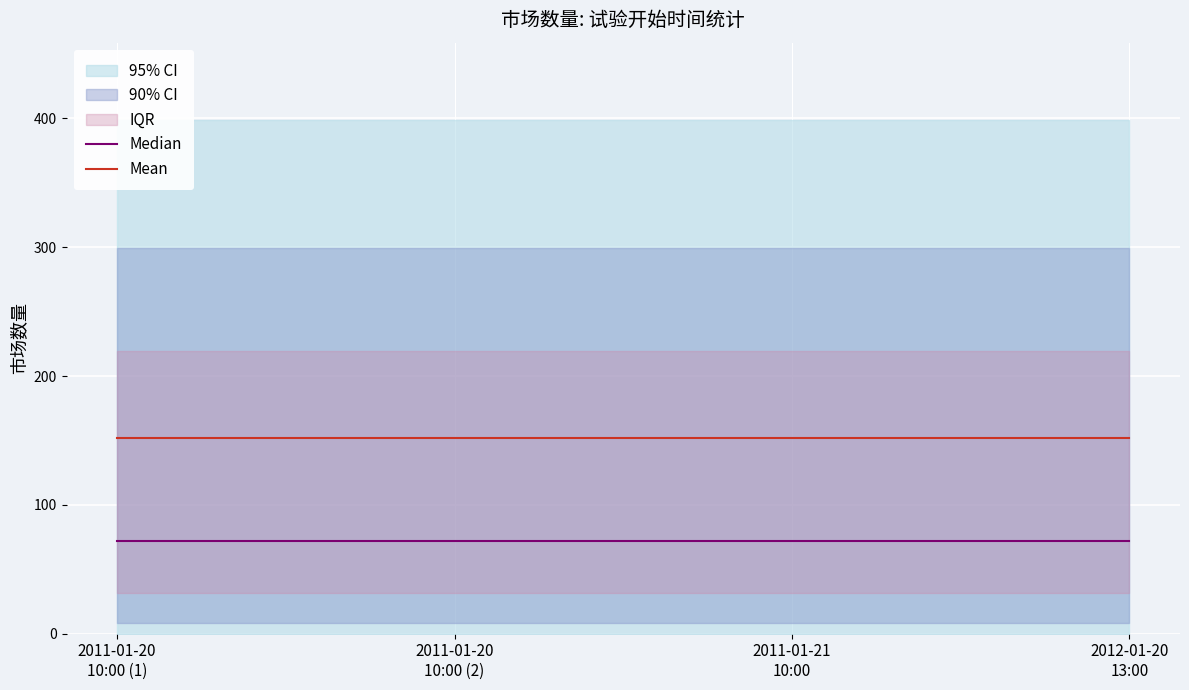

What position from the right is 2012-01-20
13:00?

1